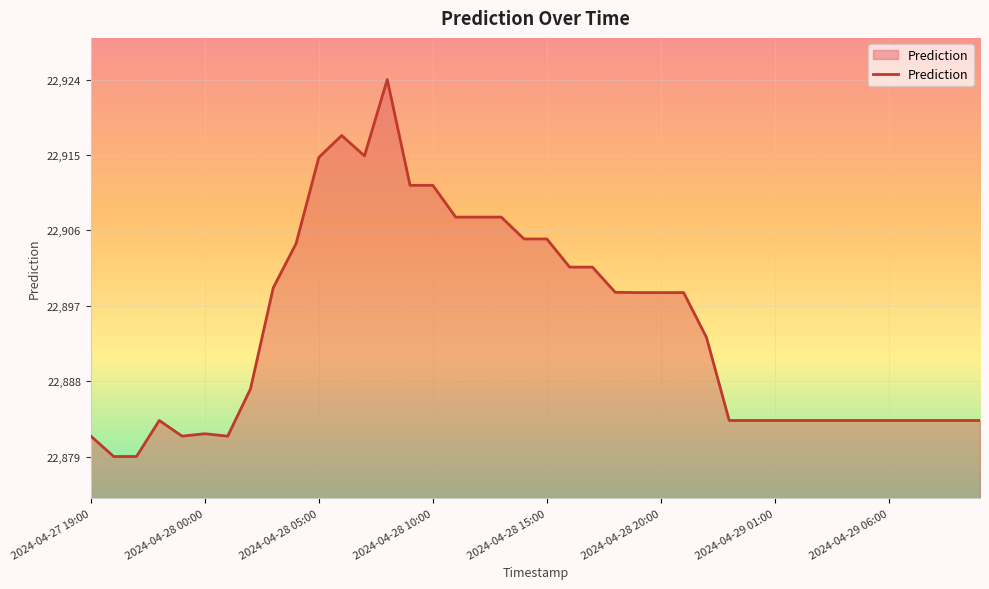

How many distinct data groups are displayed?

1